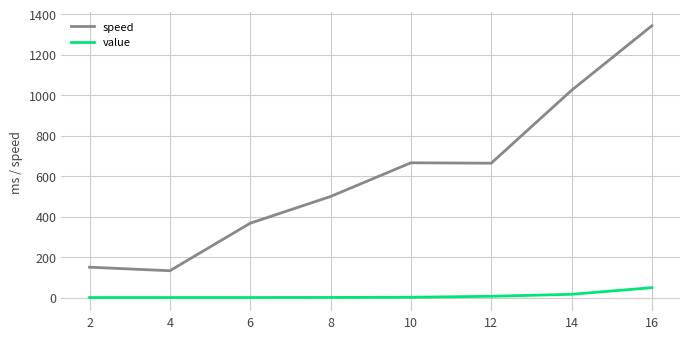

At which category is the sum across all series the highest?

16